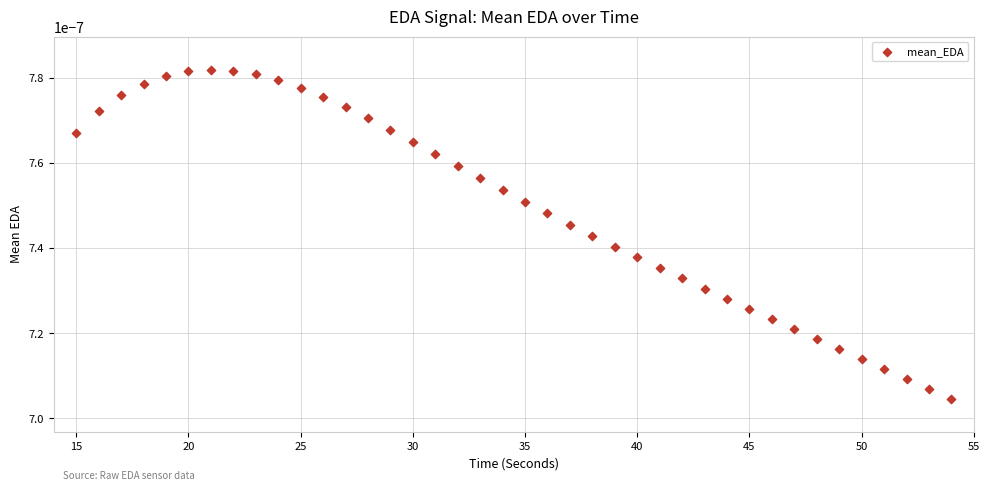

What is the range of X values (max minus min)?

39.0